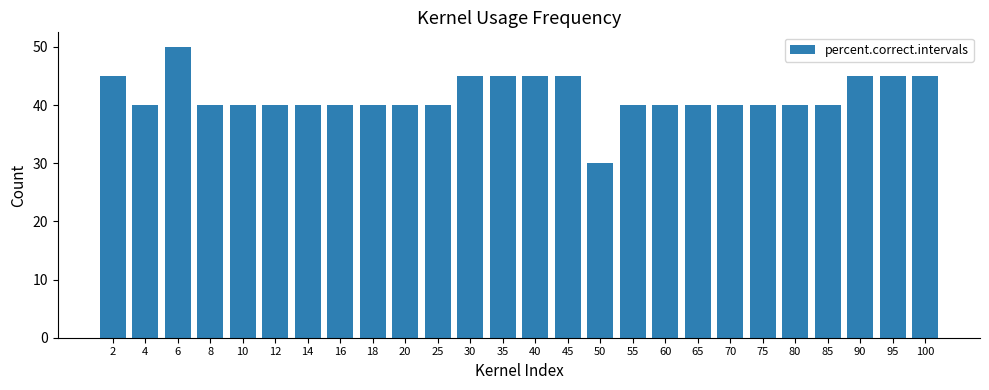

What is the ratio of the value at 8 to the value at 50?

1.3